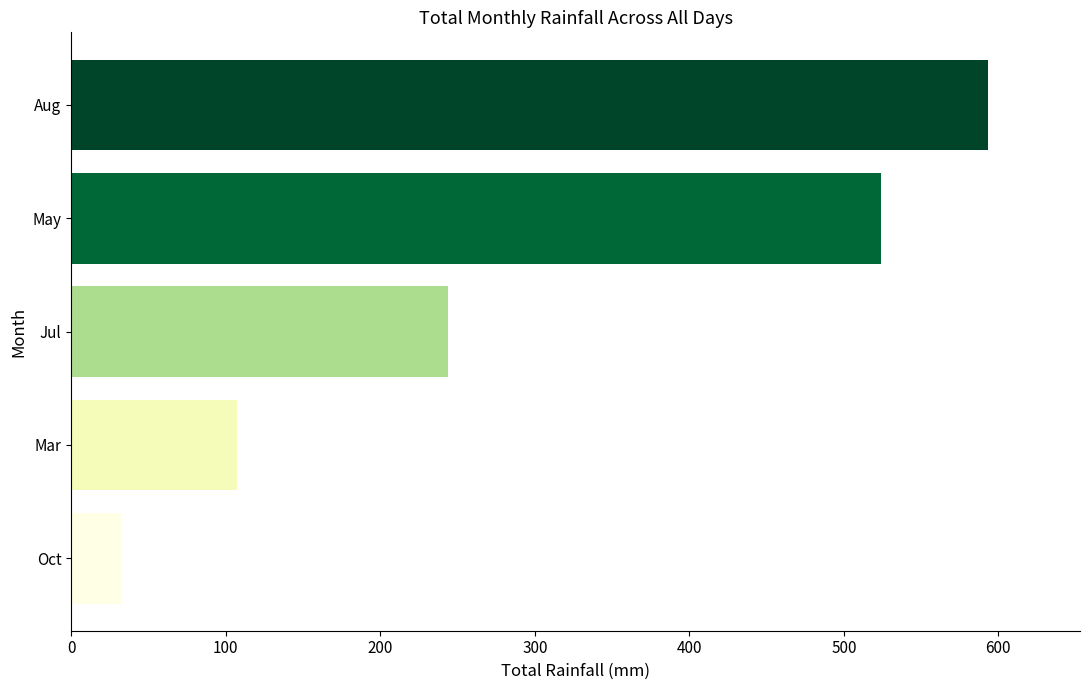

Is it true that the value at Jul is 372.7?

False